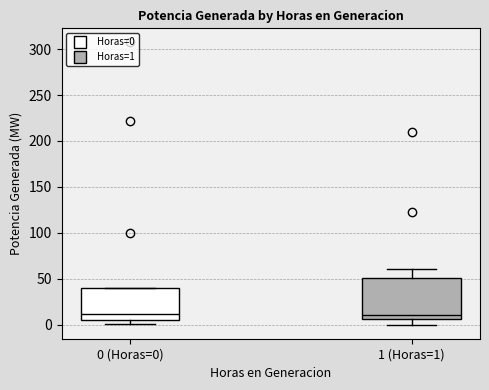

Which box is the tallest, from its lower edge to its upper edge?

1 (Horas=1)